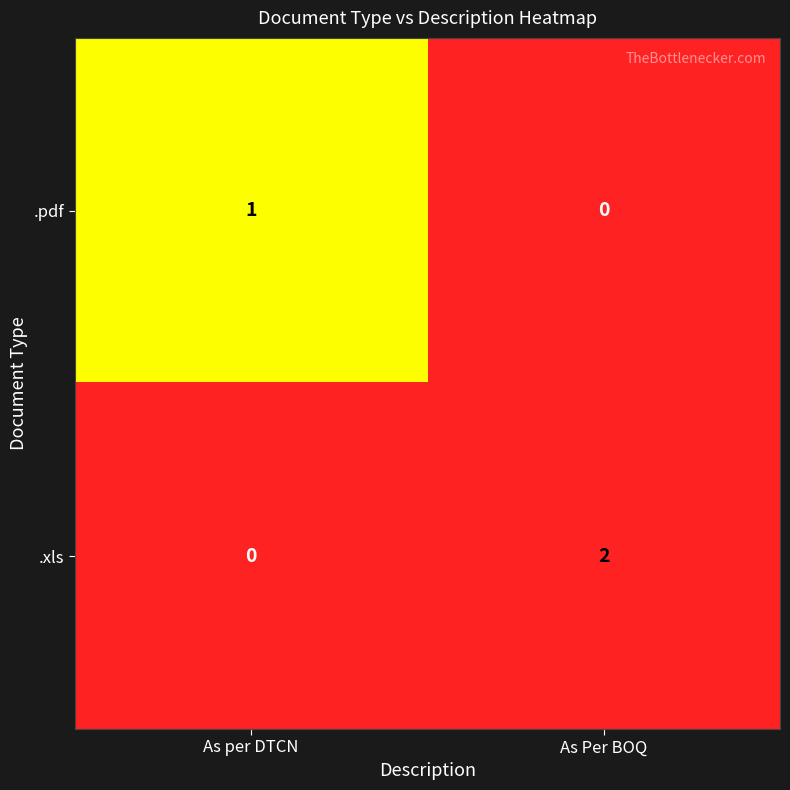

Which series has the largest range (max minus min)?

.xls